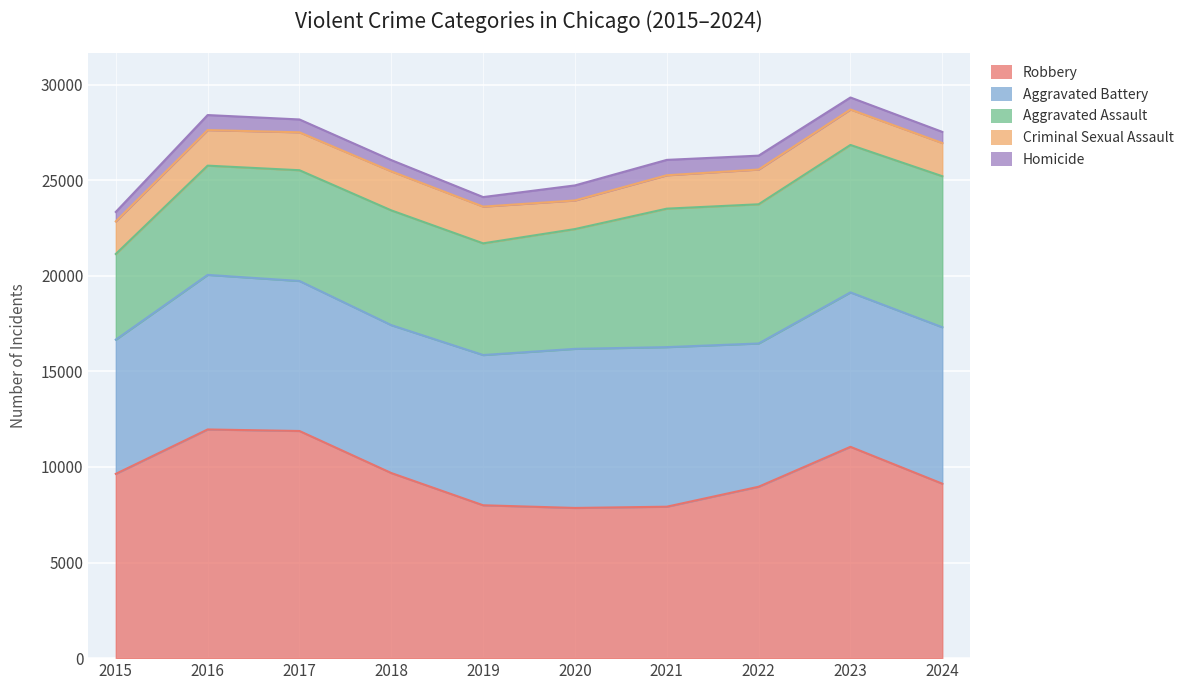

Reading left to right, extract all data points from this chart.

Robbery: 9638	11960	11880	9681	7995	7855	7920	8964	11052	9124
Aggravated Battery: 7019	8085	7845	7735	7858	8321	8346	7493	8077	8183
Aggravated Assault: 4480	5713	5793	6002	5841	6265	7242	7280	7711	7898
Criminal Sexual Assault: 1704	1860	1983	2042	1921	1496	1747	1818	1854	1735
Homicide: 496	786	672	588	499	787	804	726	628	584